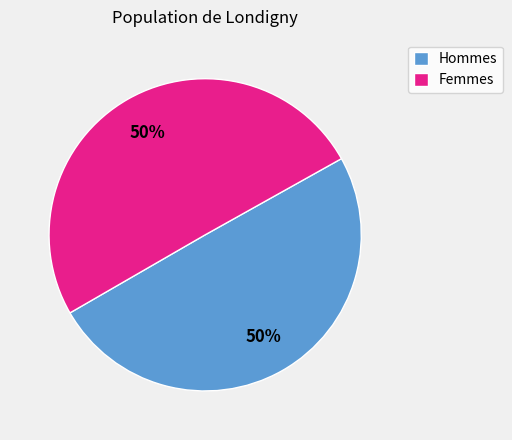

Approximately how many times larger is the value at Femmes compared to Hommes?

1.0